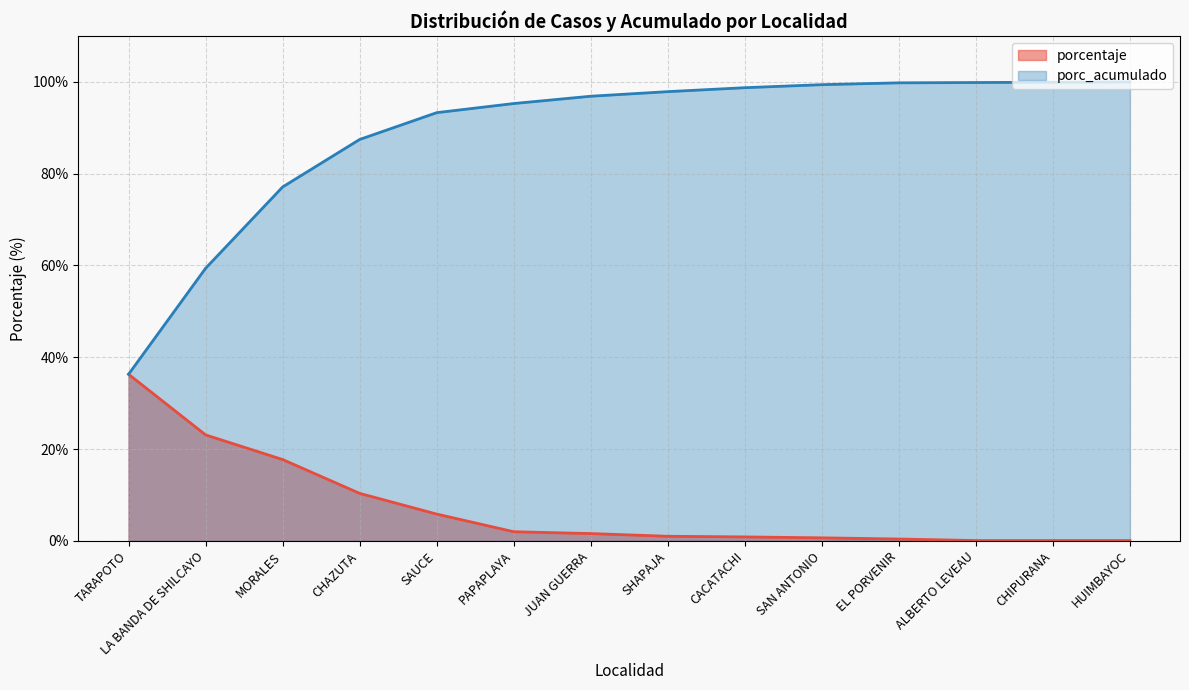

How many lines are shown in the chart?

2